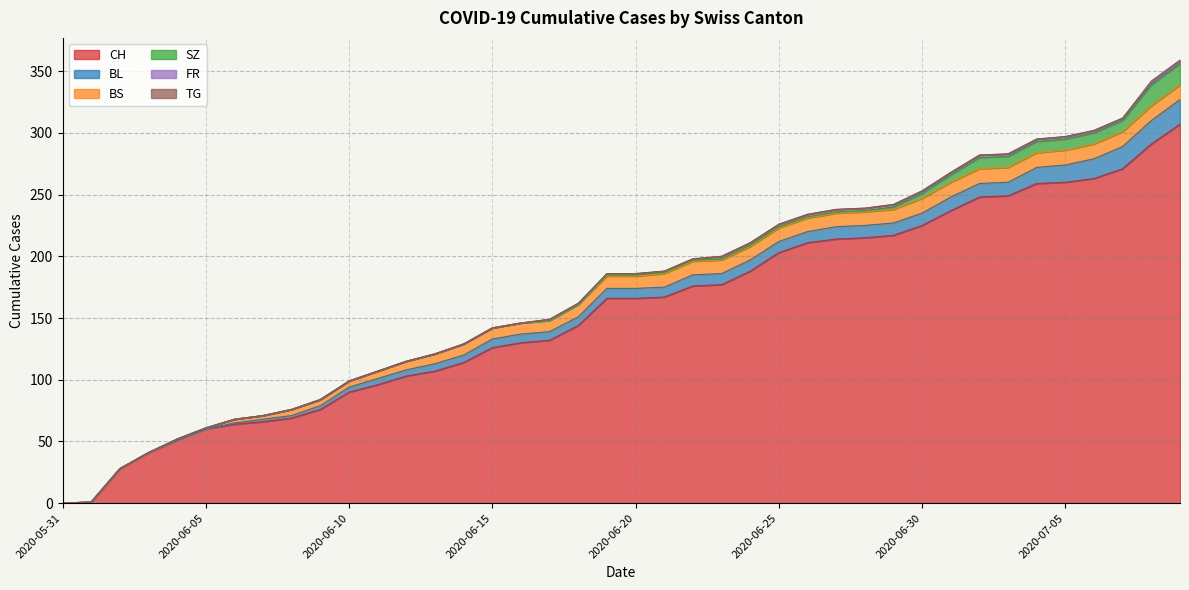

How many data points does each series have?

40